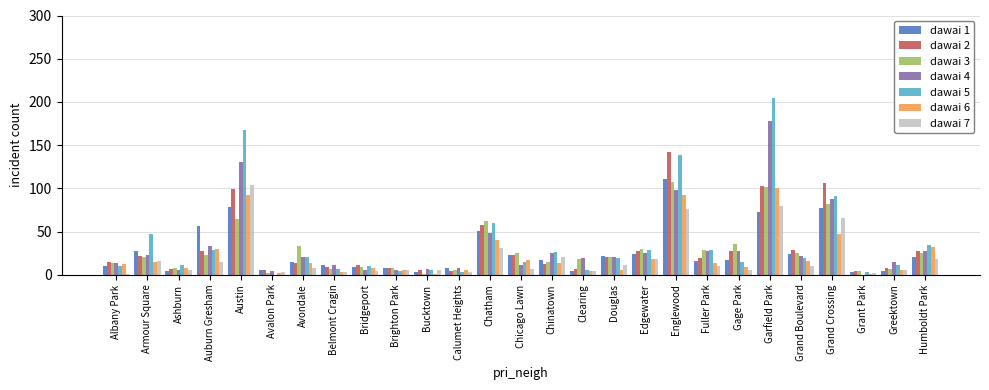

True or false: dawai 2 has a value of 103 at Garfield Park.

True